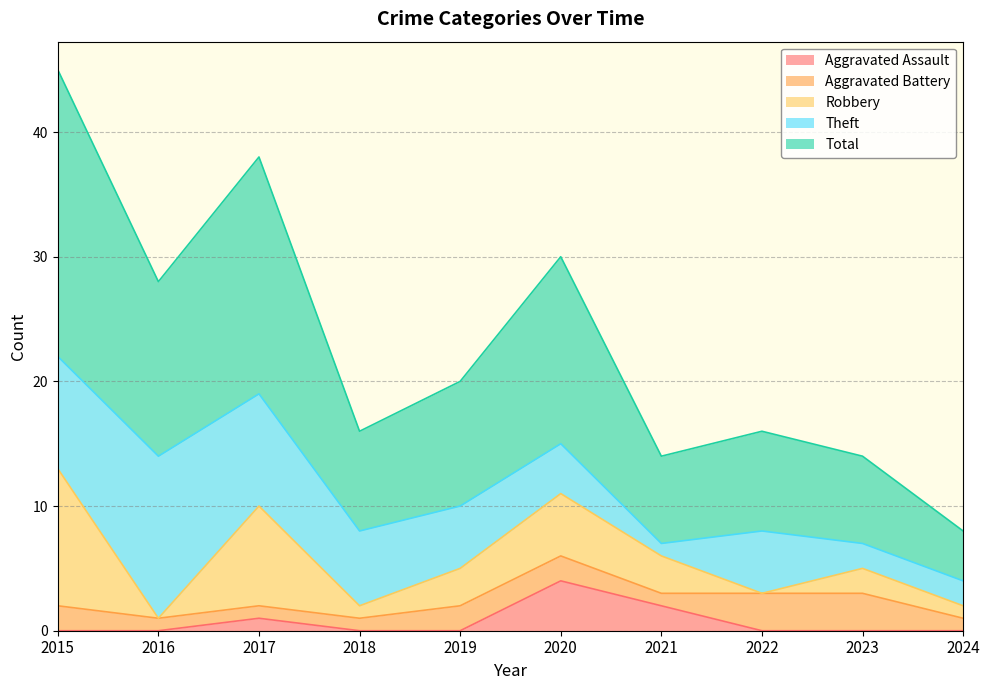

What is the difference between the highest and lowest values at 2022?

8